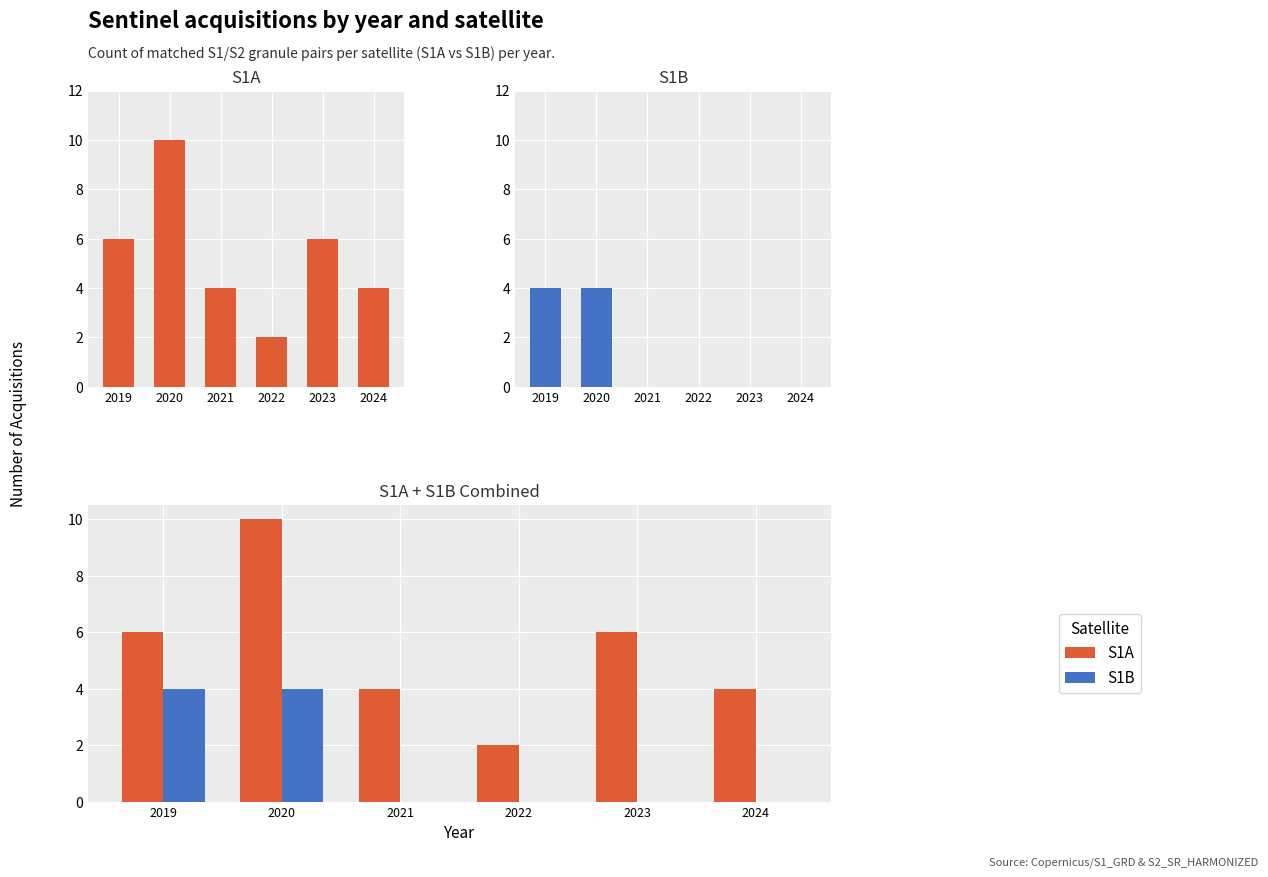

Reading right to left, transcribe all the data shown in this chart.

S1A: 4	6	2	4	10	6
S1B: 0	0	0	0	4	4